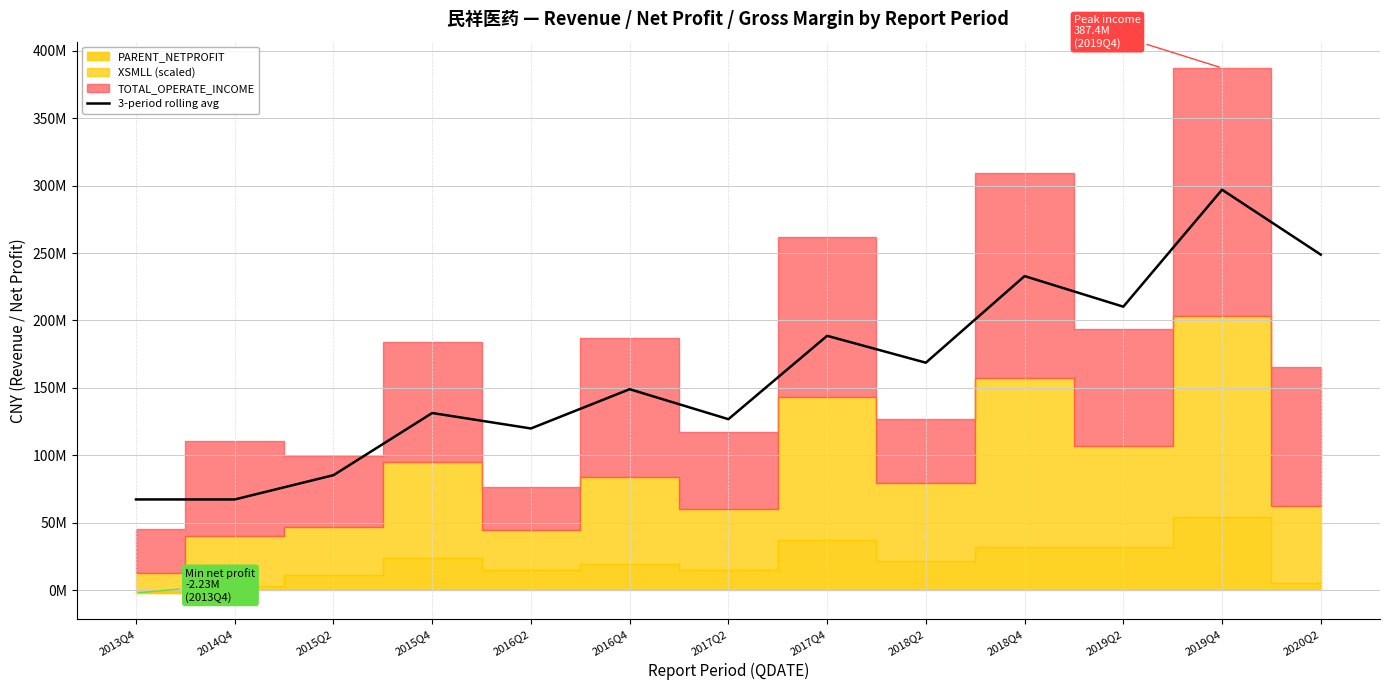

Which category has the lowest value across all series?

2013Q4